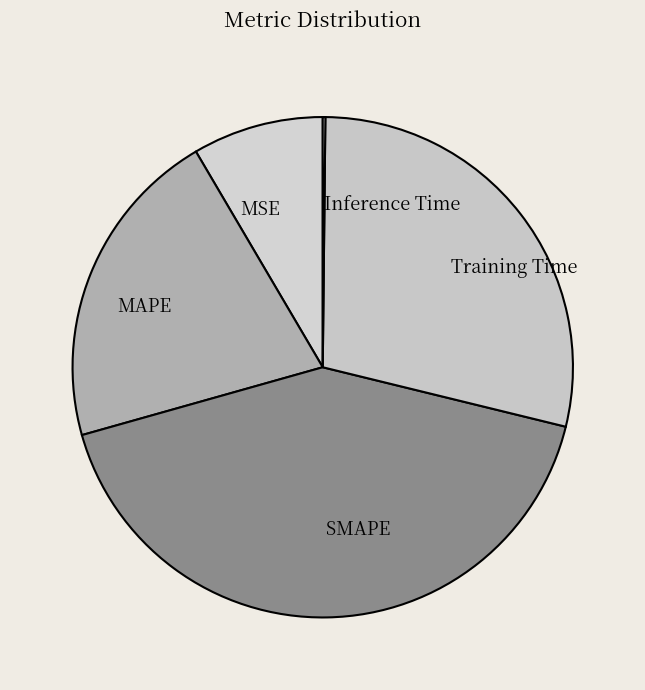

Which slice is the largest?

SMAPE